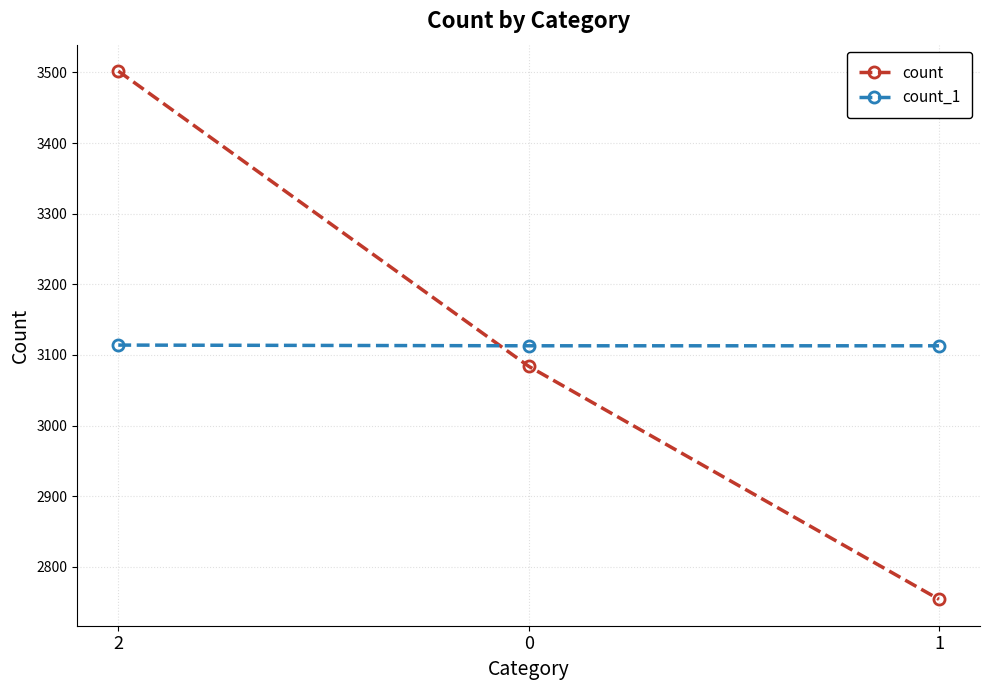

Where does the count series first go above 3084?

2